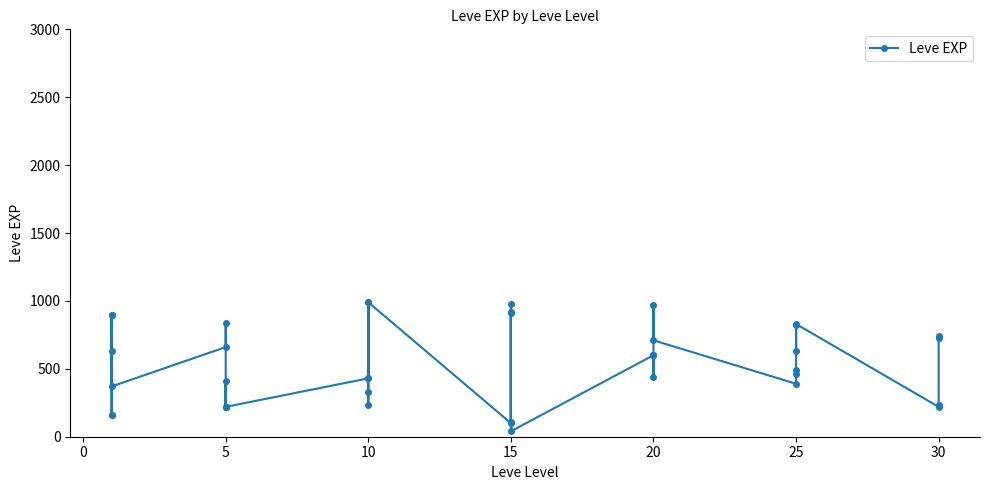

Count the number of values greater than 600.

17